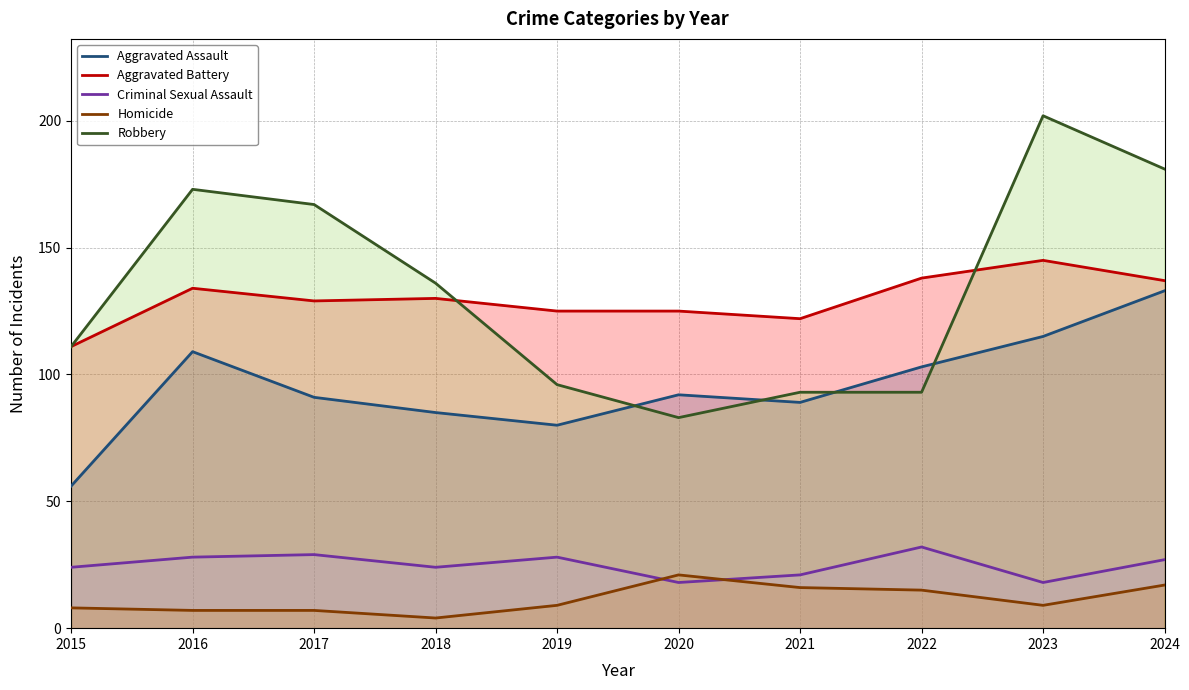

Between 2016 and 2021, which series saw the biggest shift?

Robbery